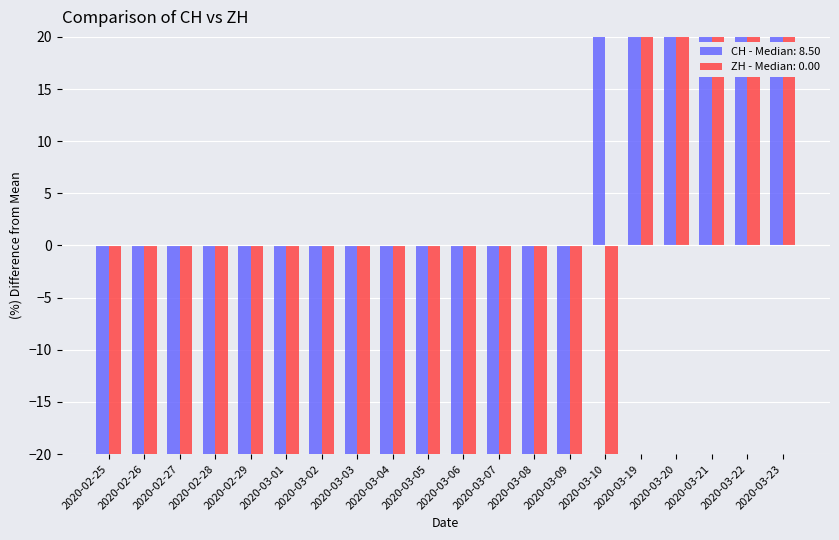

How many categories are shown in the chart?

20